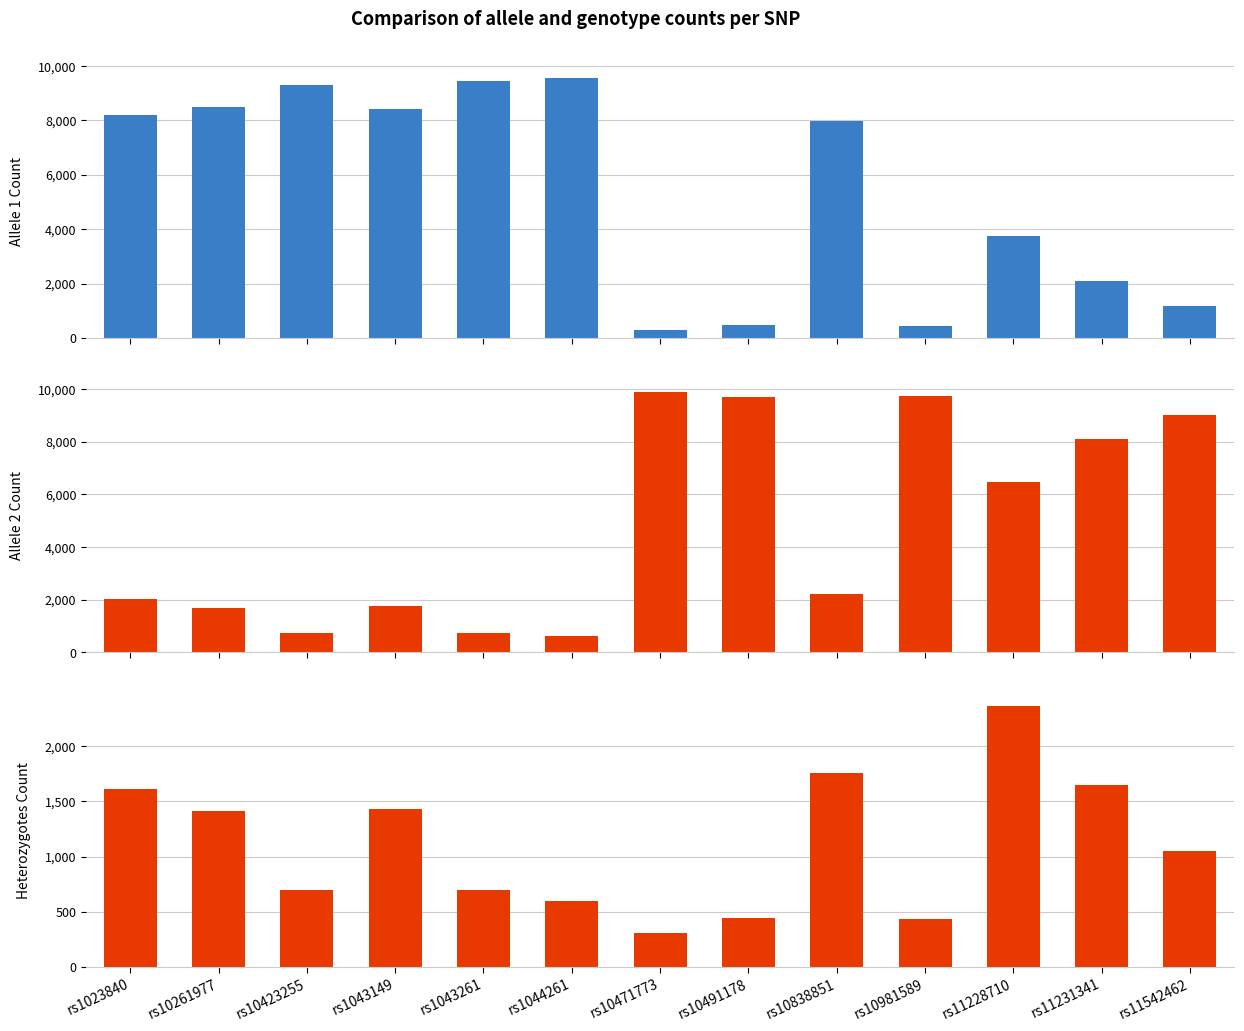

Reading left to right, extract all data points from this chart.

Allele 1 Count: 8180	8500	9292	8417	9437	9568	306	475	7984	456	3735	2087	1189
Allele 2 Count: 2008	1688	748	1771	749	620	9882	9707	2204	9728	6451	8101	8999
Heterozygotes Count: 1610	1416	696	1435	699	596	302	439	1760	432	2363	1649	1049